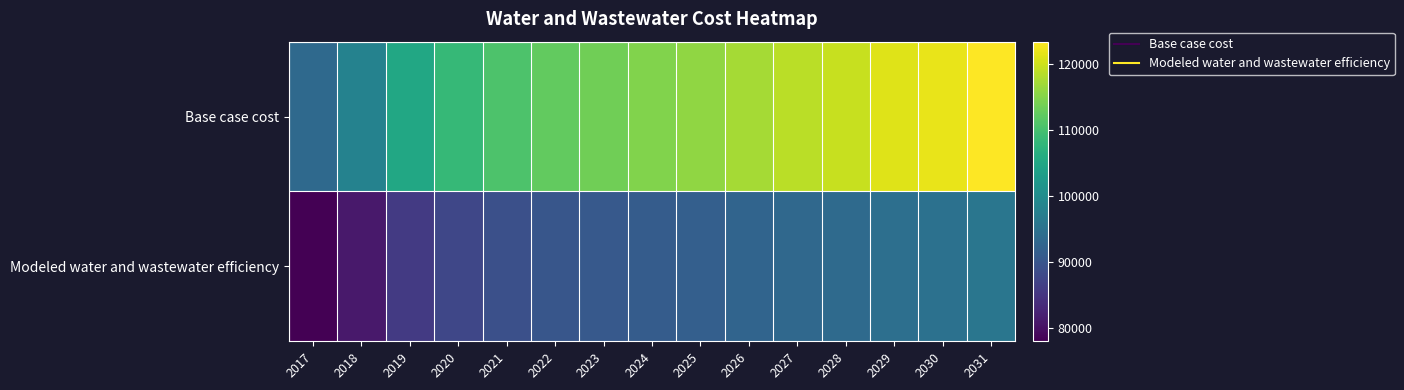

Reading left to right, what are all the values shown in this chart?

Base case cost: 2017=93398.3	2018=98148.9	2019=105090.7	2020=108390.3	2021=110600.1	2022=112445.0	2023=113561.2	2024=114676.1	2025=115796.6	2026=117286.9	2027=118602.3	2028=119550.7	2029=121043.2	2030=121811.4	2031=123308.0
Modeled water and wastewater efficiency: 2017=77993.6	2018=81053.0	2019=85650.2	2020=87707.7	2021=89009.2	2022=90061.5	2023=90609.9	2024=91162.9	2025=91725.2	2026=92551.4	2027=93260.5	2028=93718.1	2029=94560.6	2030=94901.7	2031=95756.6